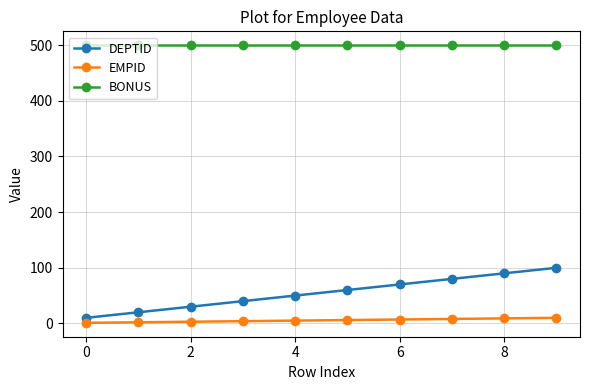

True or false: EMPID and DEPTID cross at least once.

False